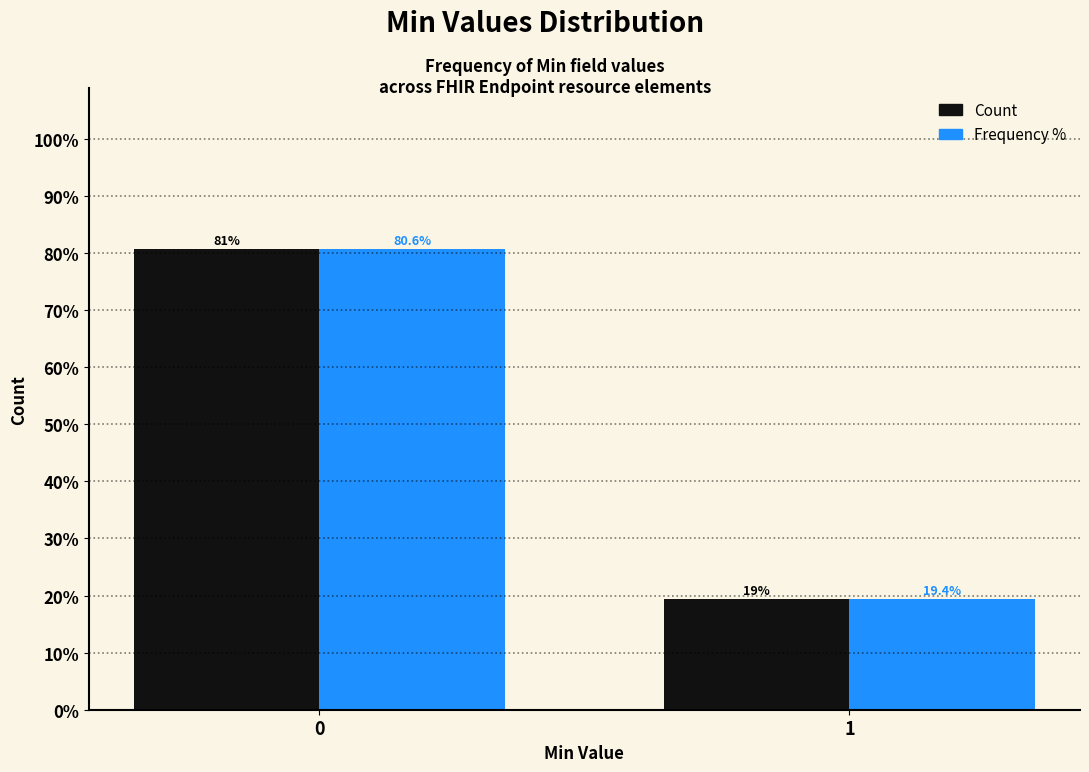

What is the minimum value shown in the chart?

19.4